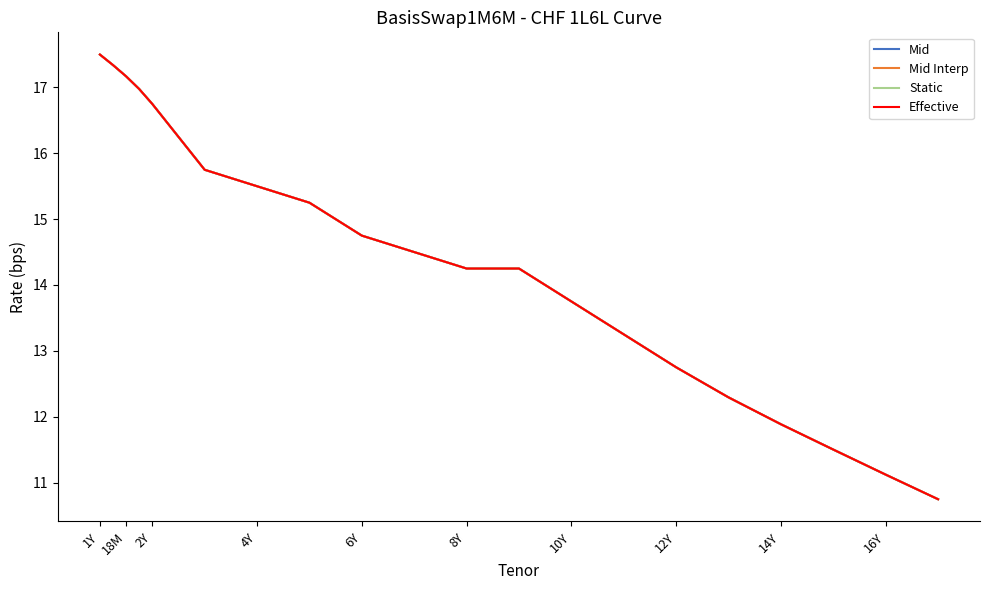

At which label does Mid Interp first exceed 14?

1Y